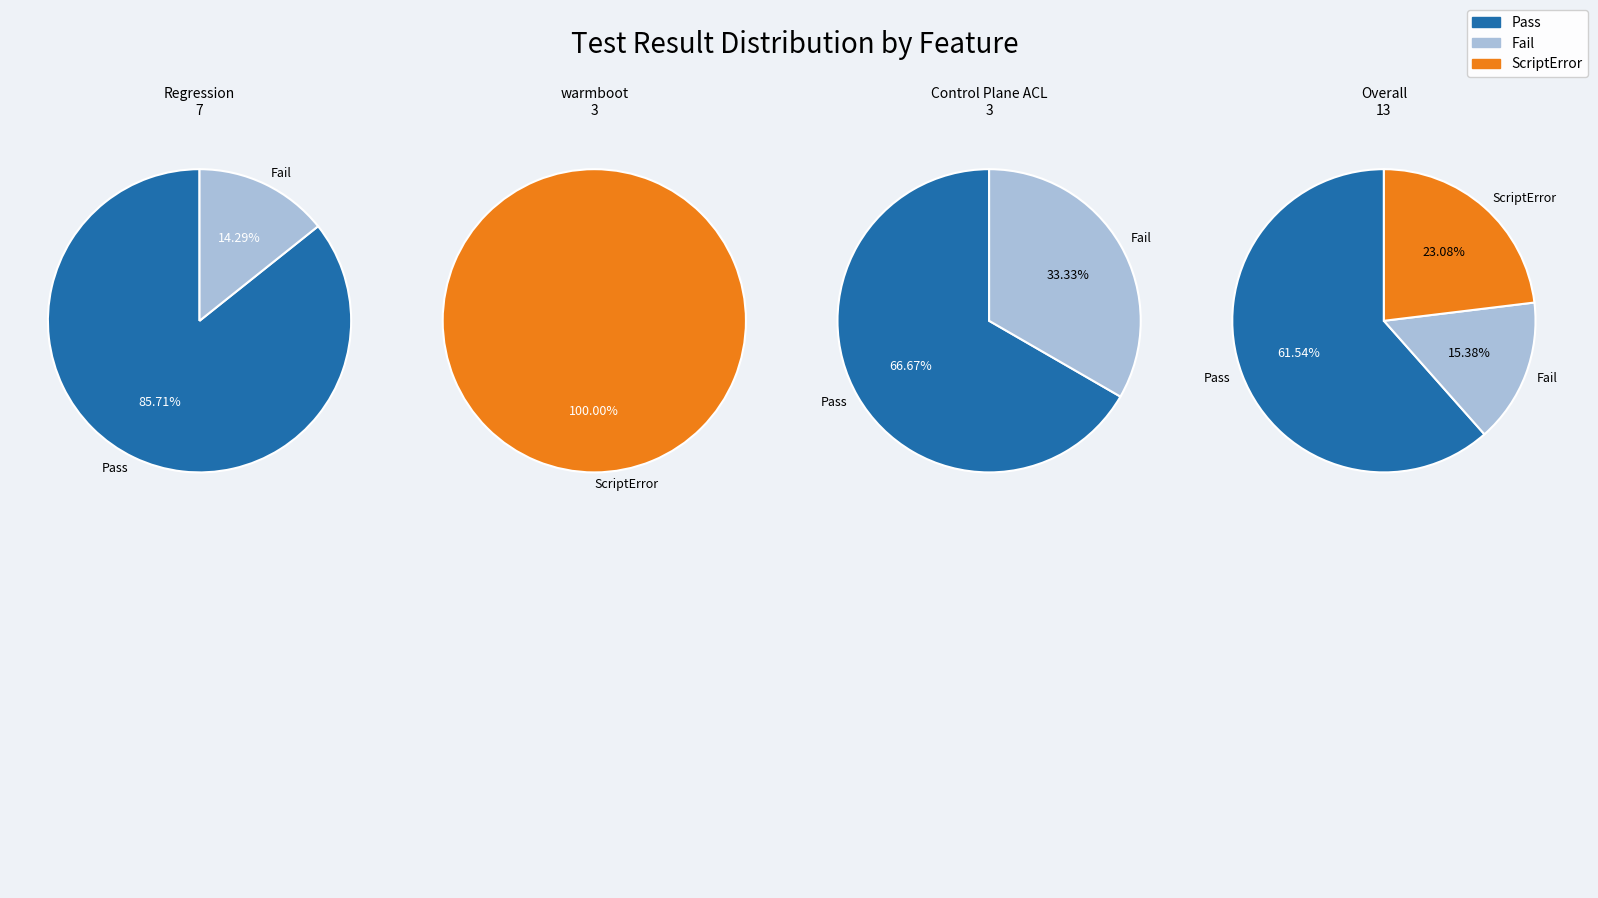

Which has a higher value, Control Plane ACL or warmboot?

Control Plane ACL